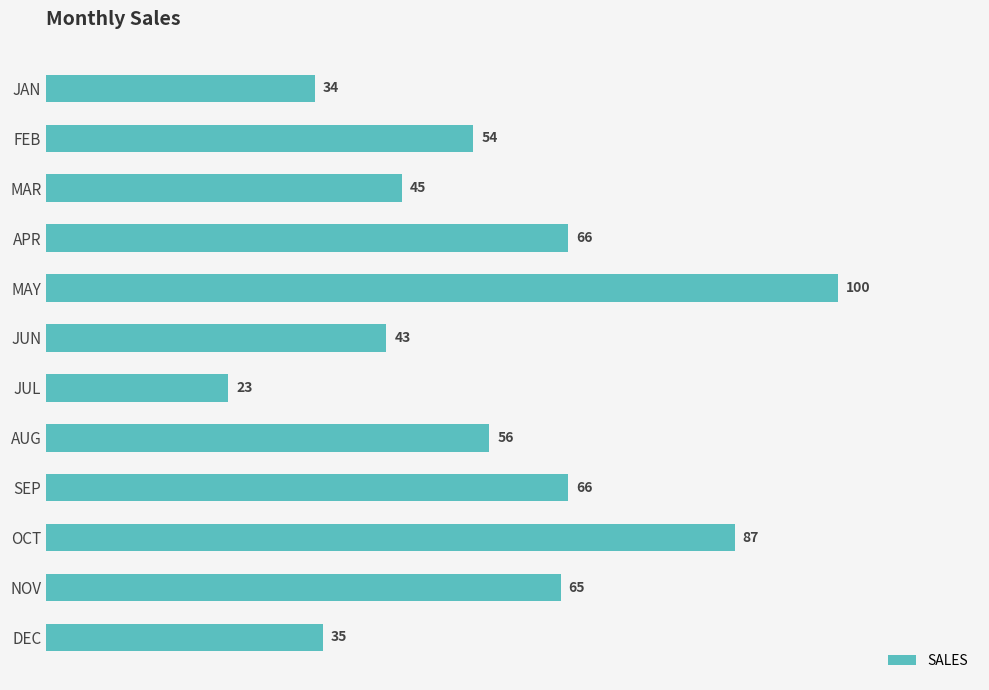

Where is the data nearest to the value 61?

NOV